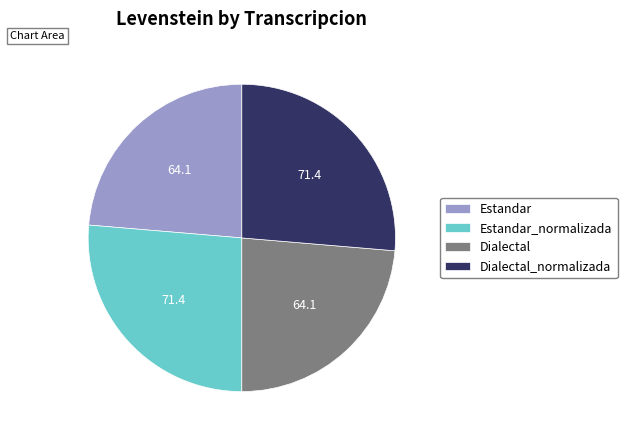

True or false: Estandar_normalizada accounts for 26% of the total.

True